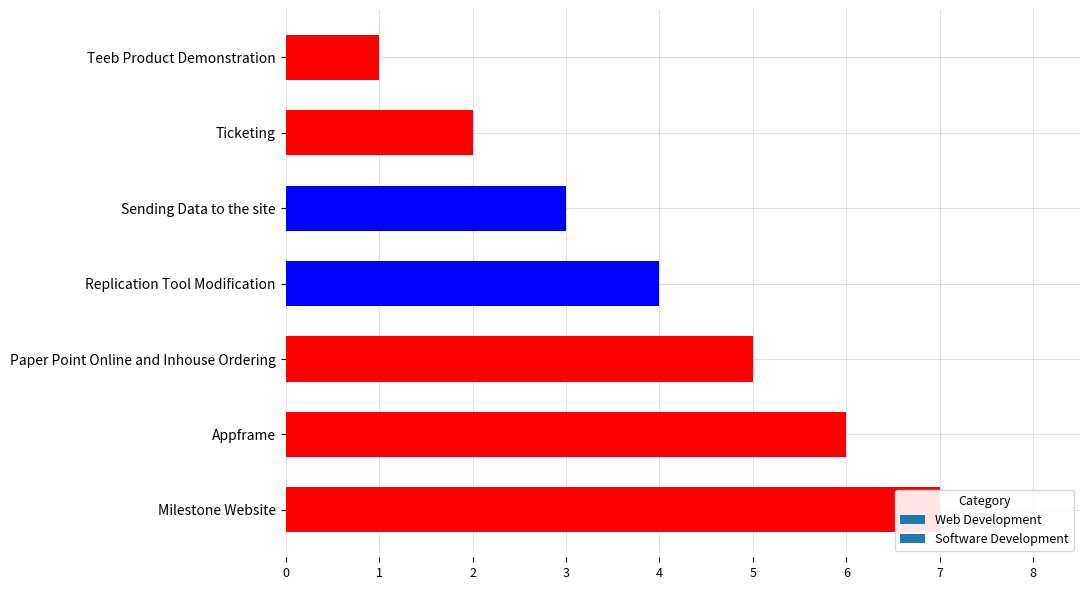

What is the change in value from Sending Data to the site to Appframe?

+3